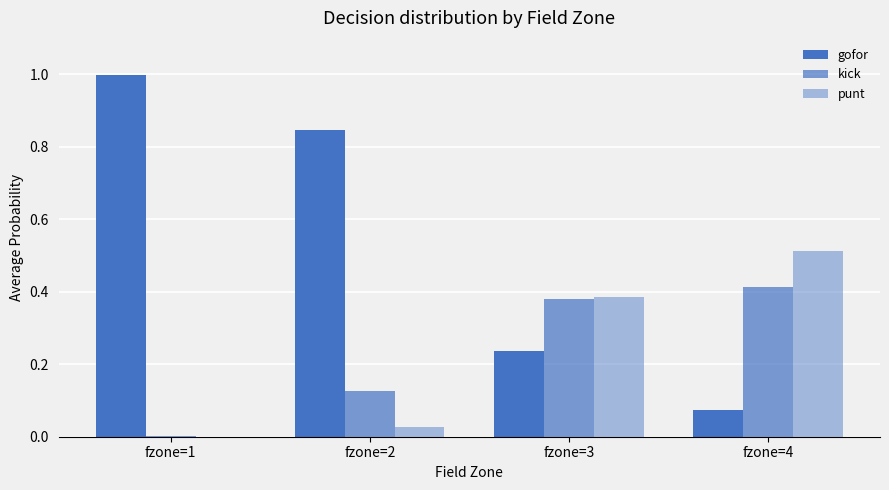

How many groups of bars are there?

4